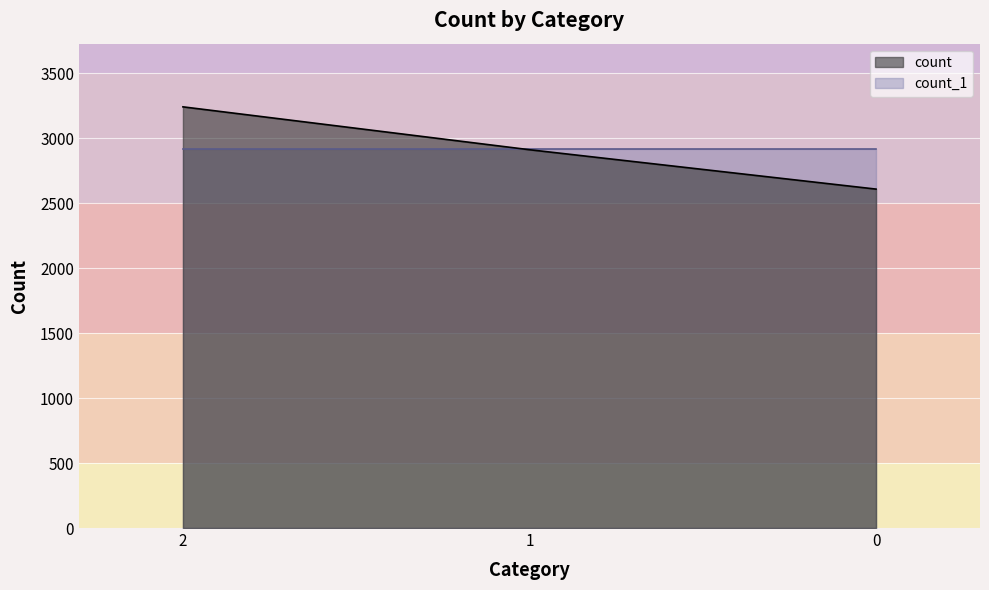

Reading left to right, extract all data points from this chart.

3241	2911	2608